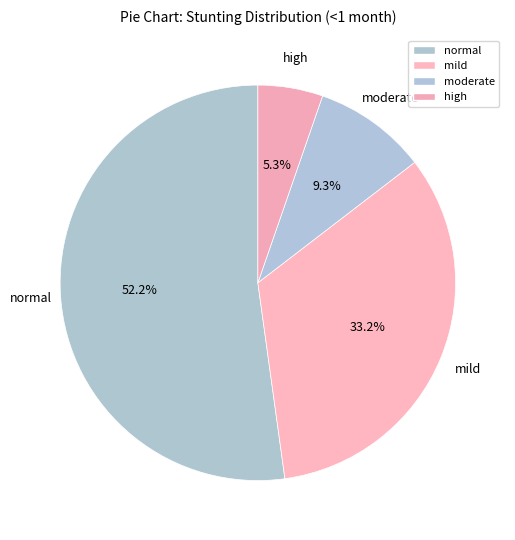

What is the largest slice in the pie chart?

normal